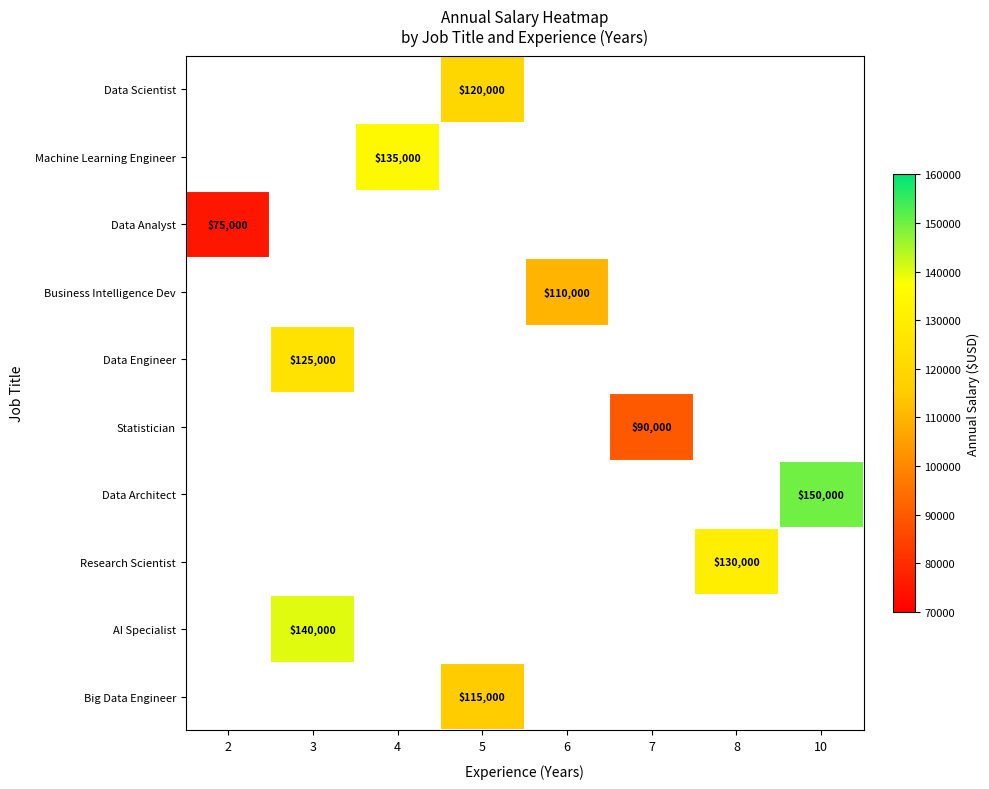

The Machine Learning Engineer series shows 135000 at 4. True or false?

True